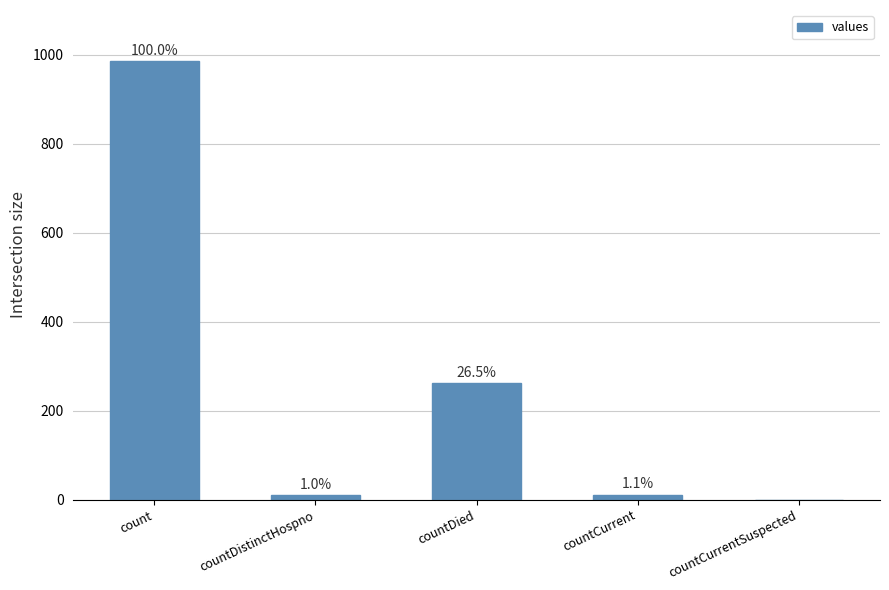

The value at countCurrent is 11. True or false?

True